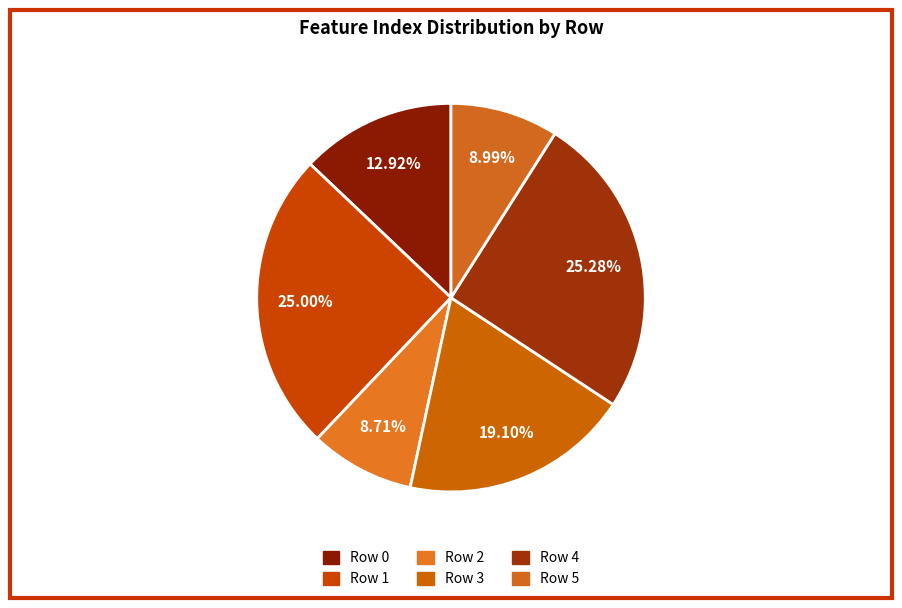

How many segments does this pie chart have?

6